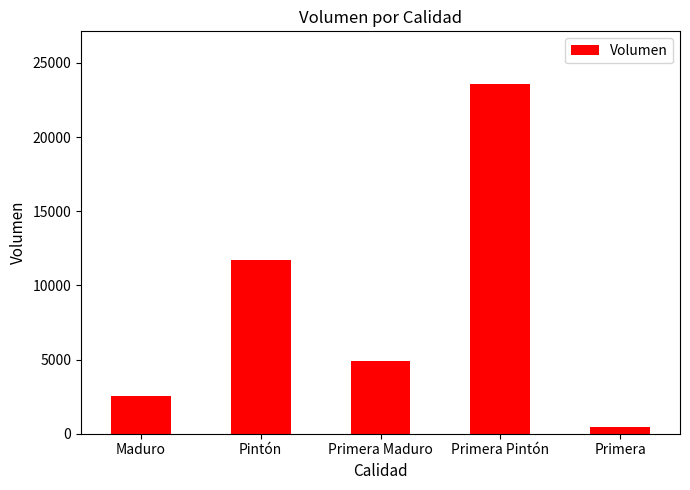

Approximately how many times larger is the value at Primera Pintón compared to Primera?

54.6